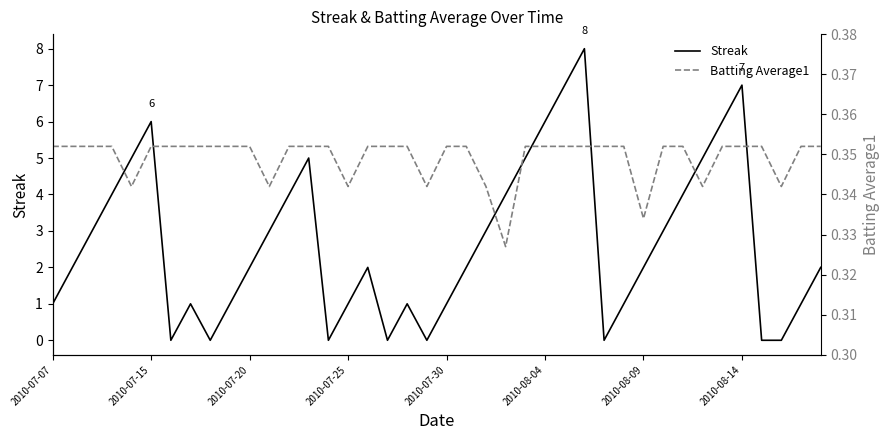

What value does the Batting Average1 series have at 2010-07-20?

0.4